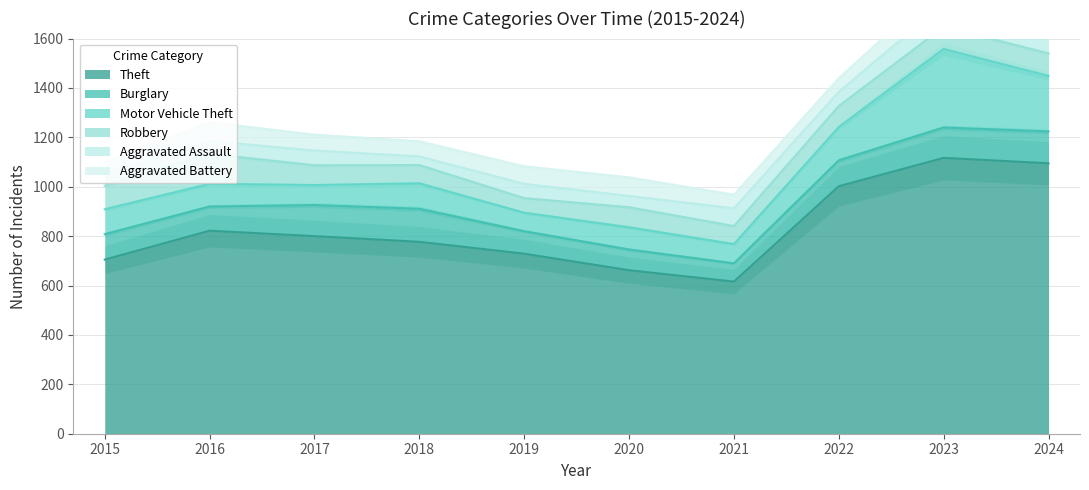

Rank the series at 2020 from lowest to highest value.

Aggravated Assault, Aggravated Battery, Robbery, Burglary, Motor Vehicle Theft, Theft